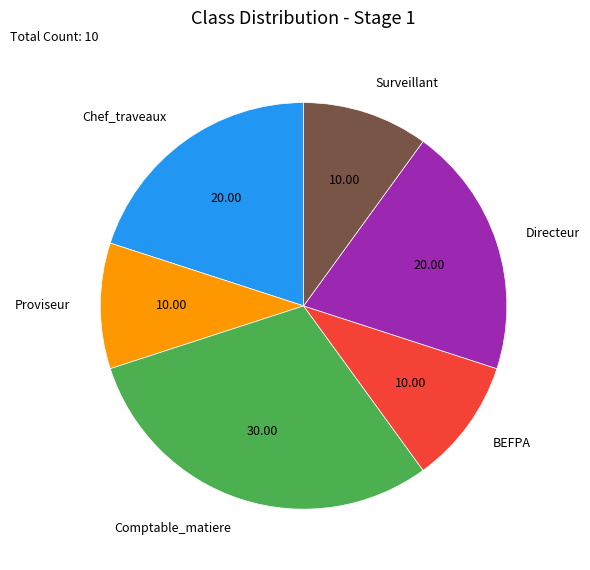

The BEFPA slice represents 22% of the pie. True or false?

False